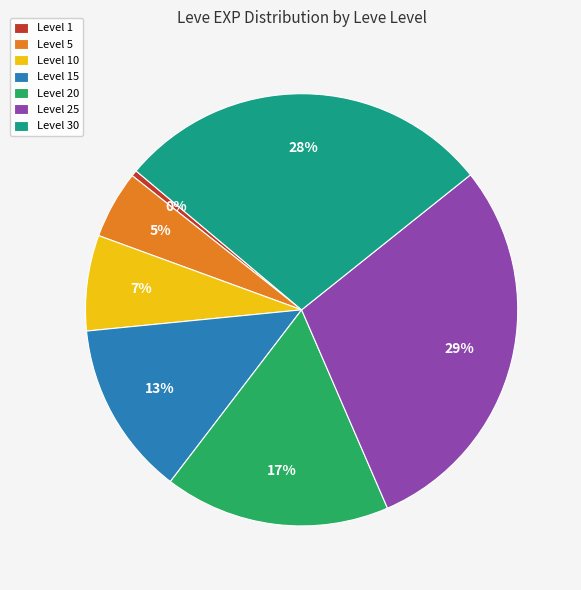

True or false: Level 25 accounts for 39% of the total.

False